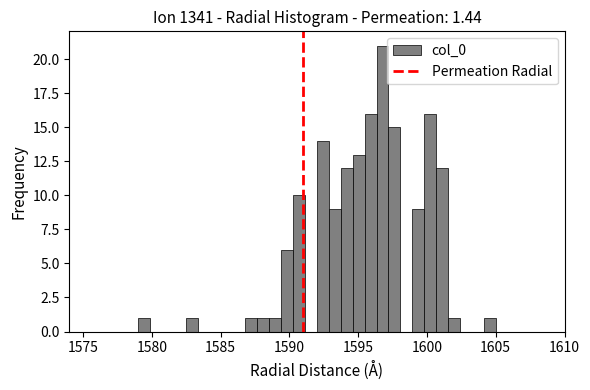

Around what value on the x-axis is the tallest bar? Give the approximate position of its centre, as read against the axis.

1597.0